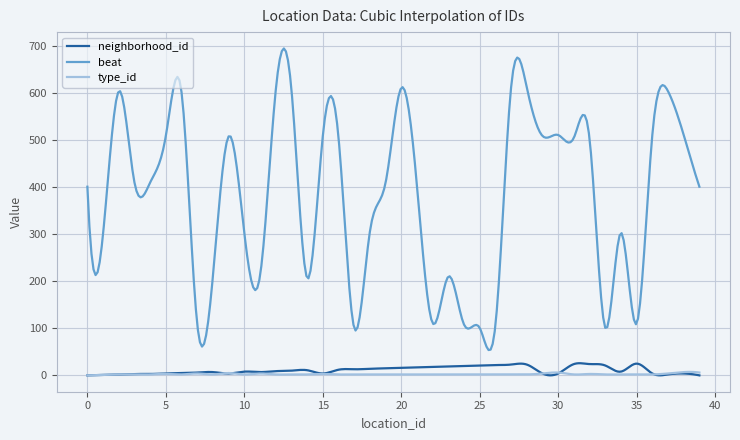

In neighborhood_id, how many points are higher than both neighbors (excluding endpoints)?

10